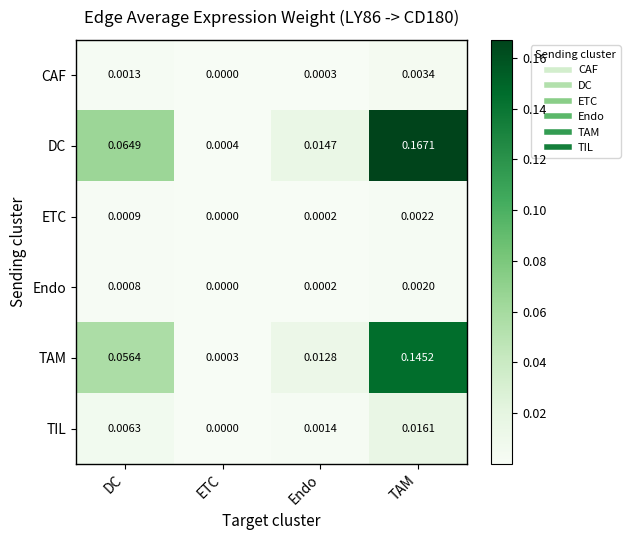

Which series has the largest total across all categories?

DC